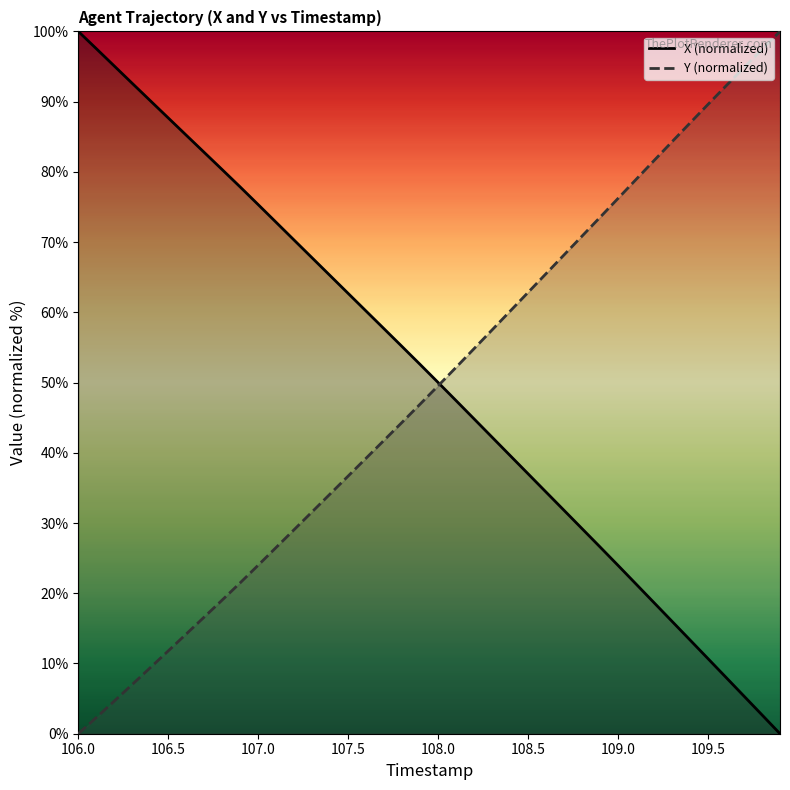

What are all the series names shown in the legend?

X (normalized), Y (normalized)